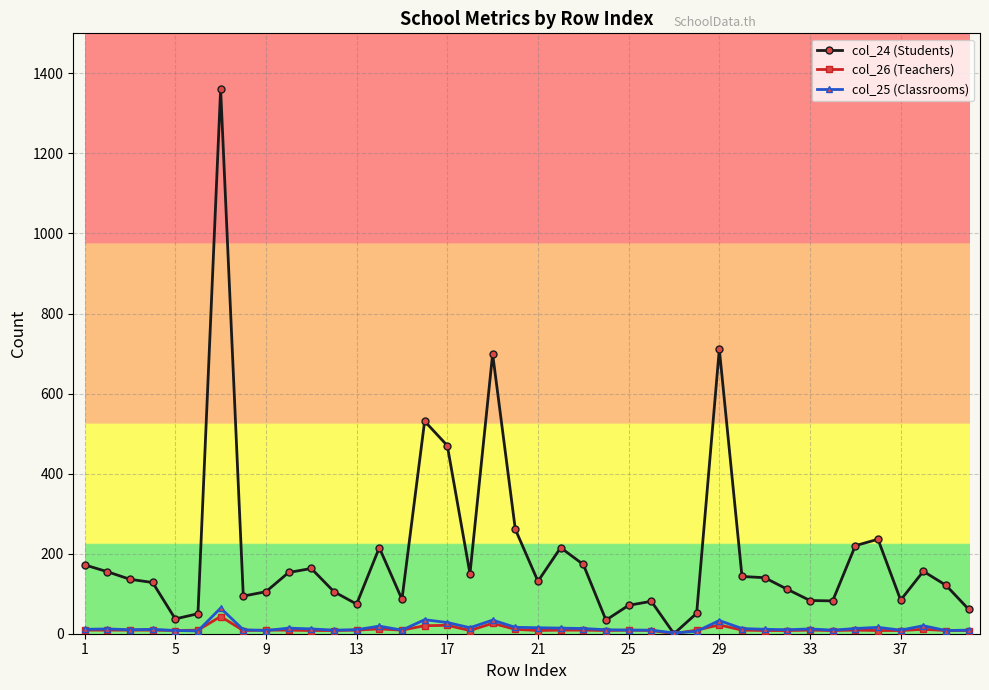

At how many categories does at least one series exceed 304?

5